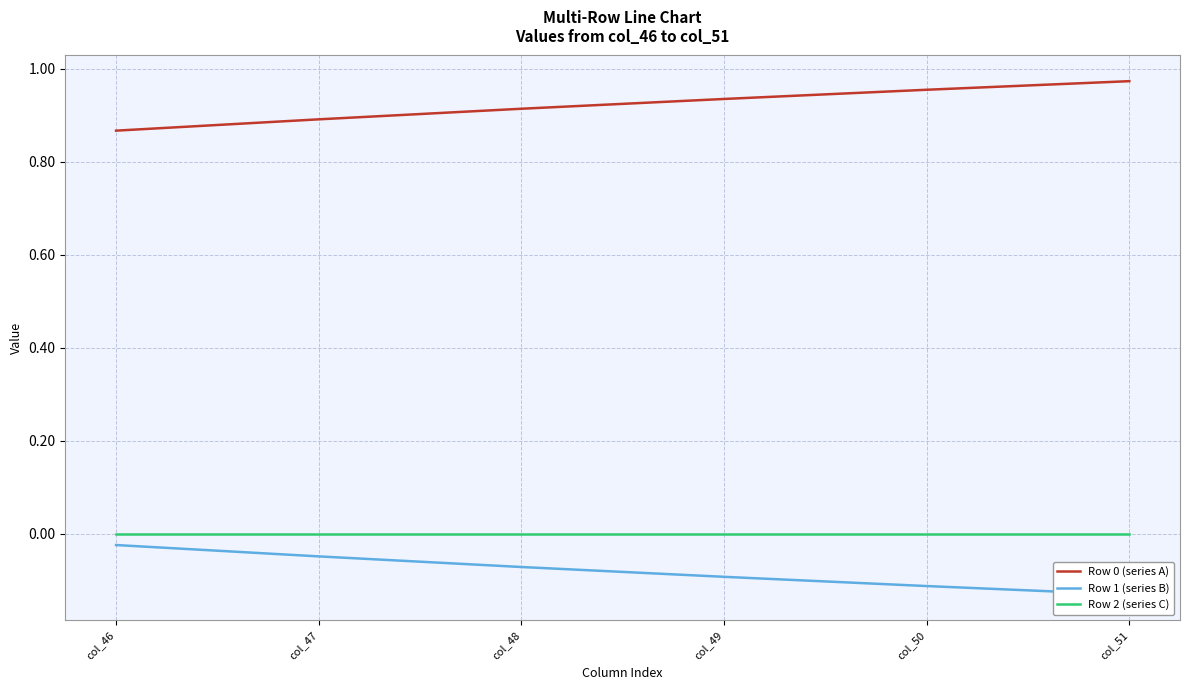

At how many categories does at least one series exceed 0?

6